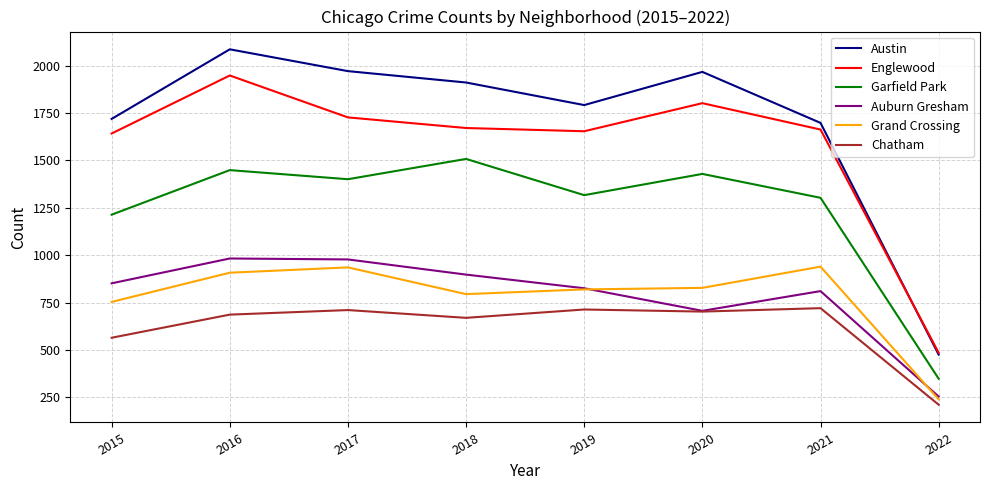

What is the difference between the second highest and minimum values in the Englewood series?

1316